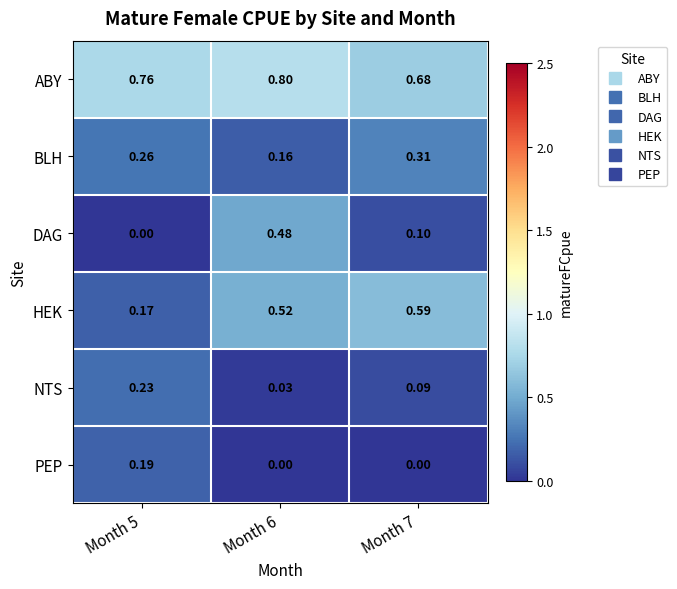

Which series has the widest spread of values?

DAG